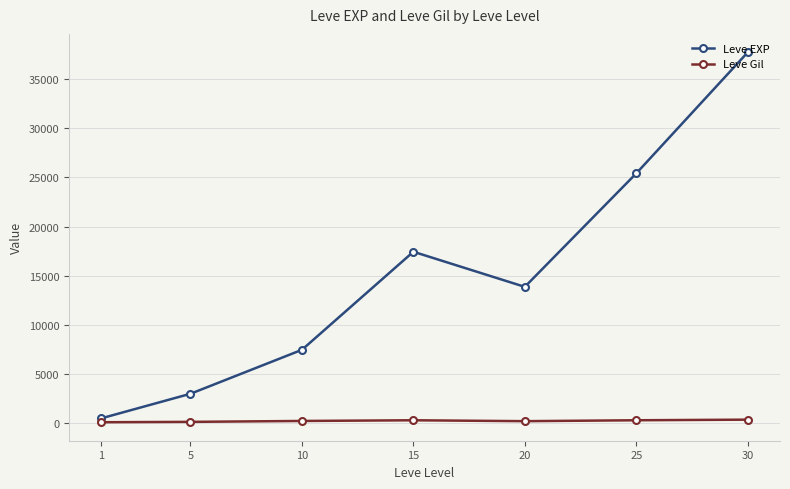

What is the value of the Leve EXP point at the 2nd from the left?

3008.3